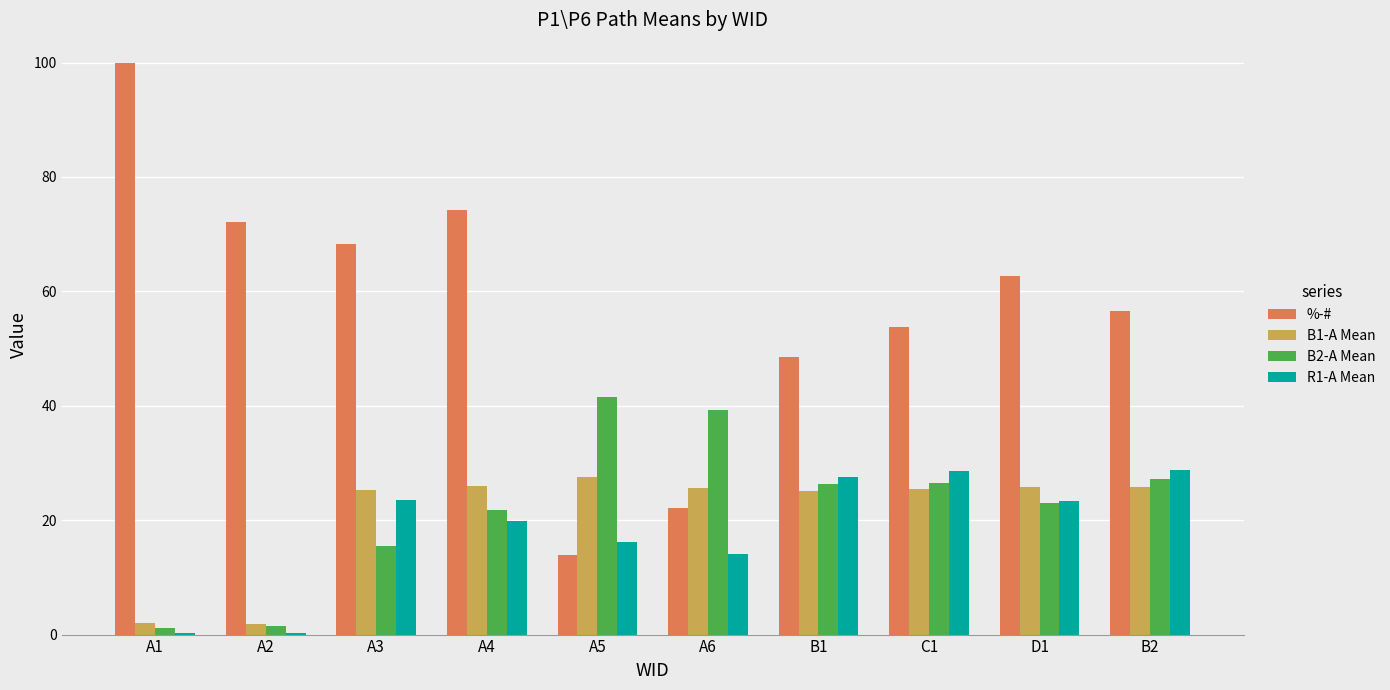

Count the number of data series in this chart.

4